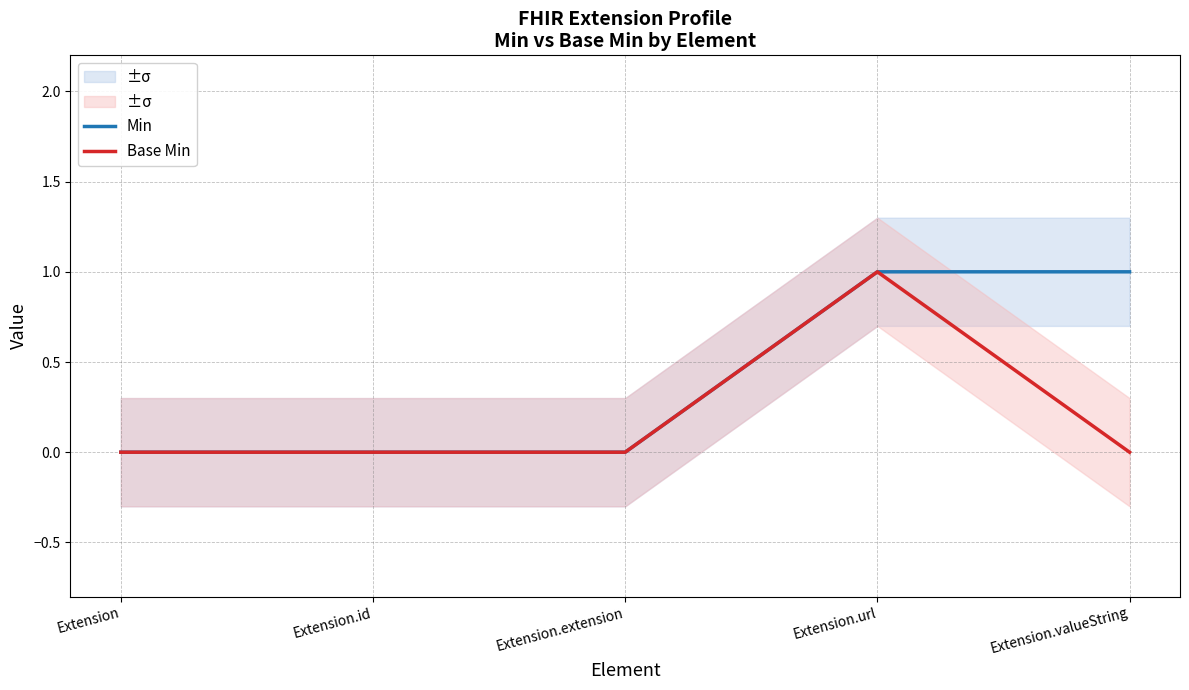

At which label does Base Min reach its peak?

Extension.url